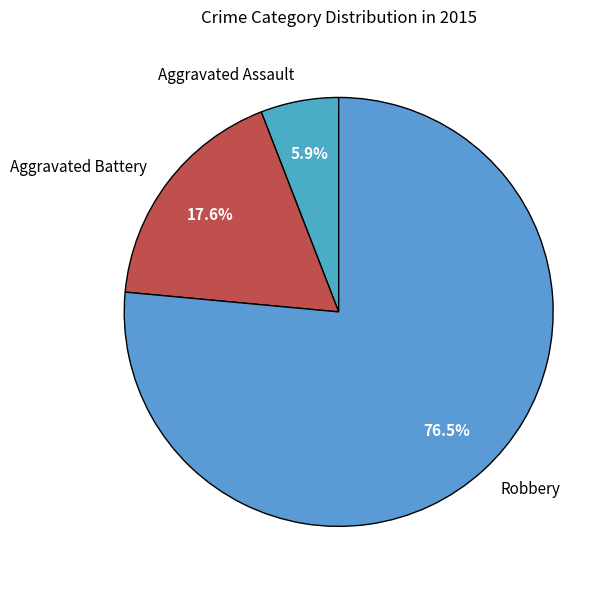

Is Robbery the majority of the pie?

Yes